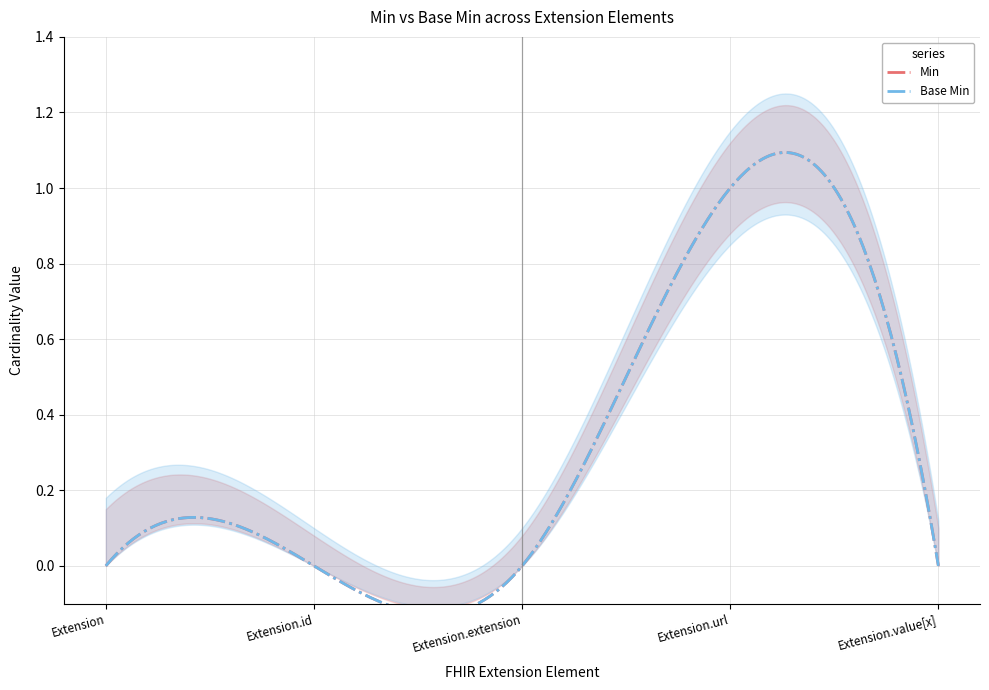

What are all the series names shown in the legend?

Min, Base Min